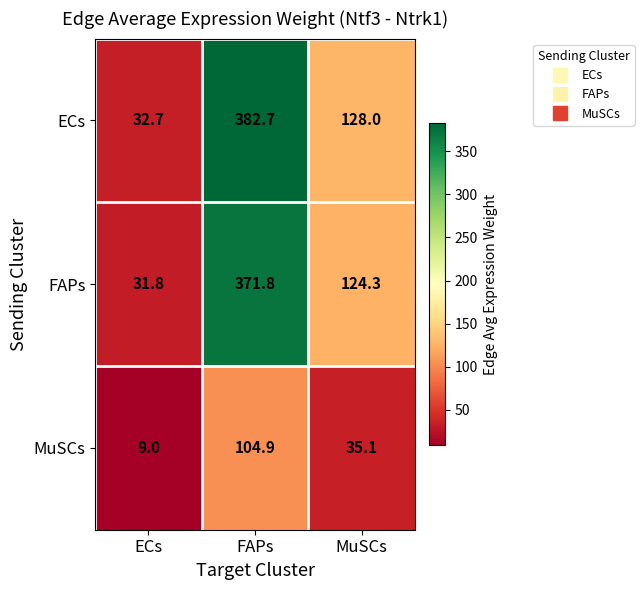

What is the minimum value shown in the chart?

9.0